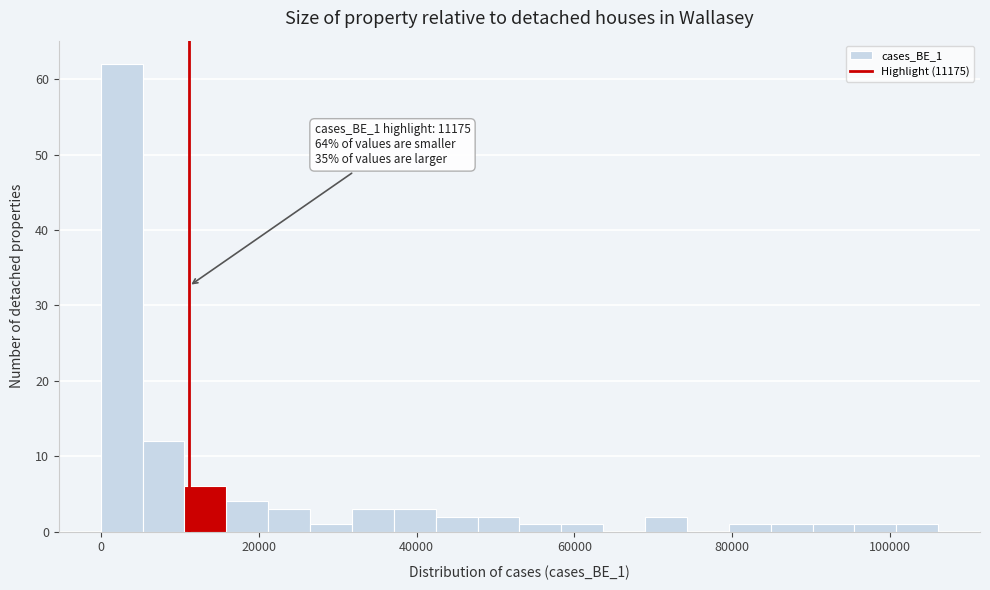

Read against the x-axis, roughly where is the centre of the tallest bar?

2000